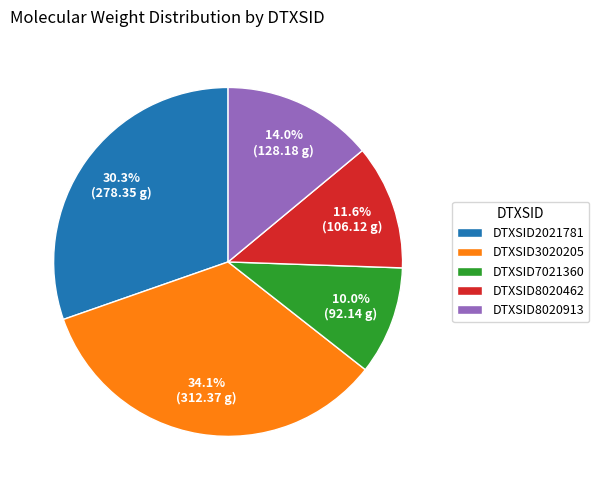

Is DTXSID8020913 the majority of the pie?

No